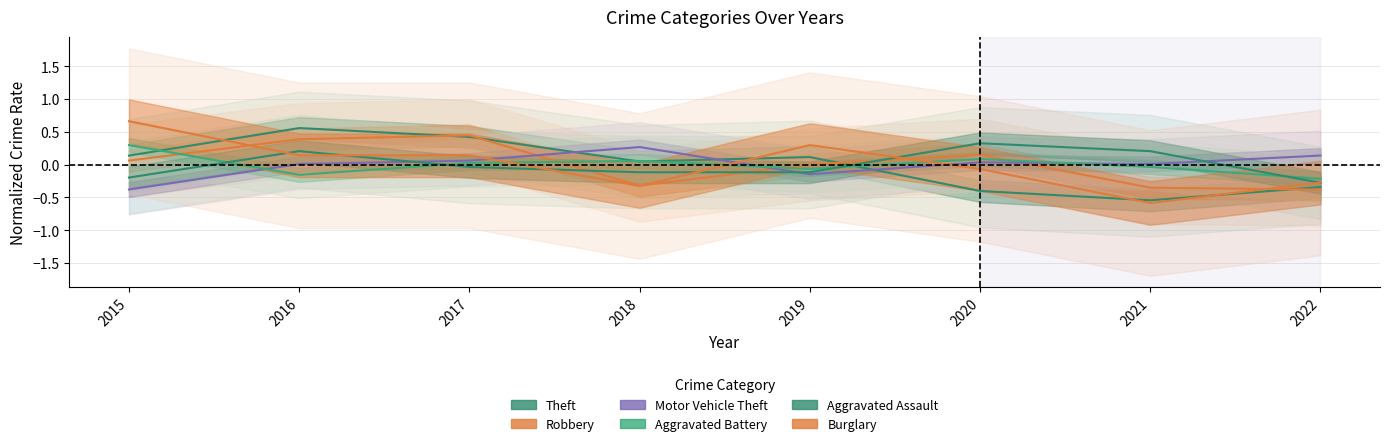

What is the highest value of the Motor Vehicle Theft series?

0.3